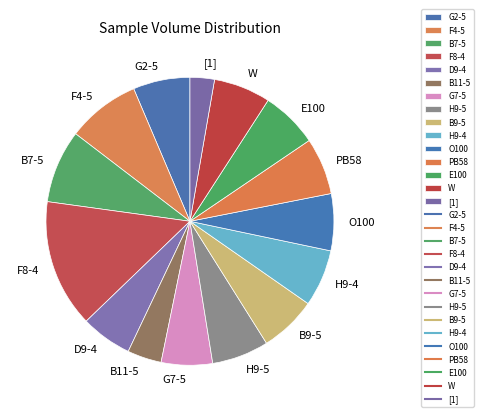

What is the largest slice in the pie chart?

F8-4